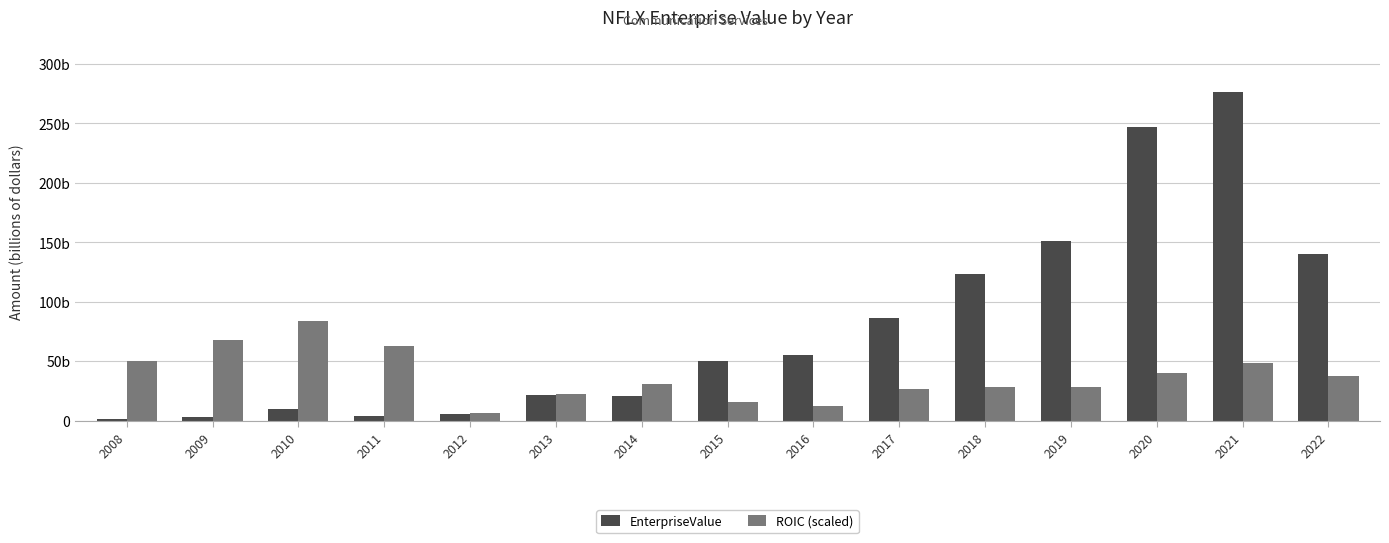

Does the chart contain any negative values?

No